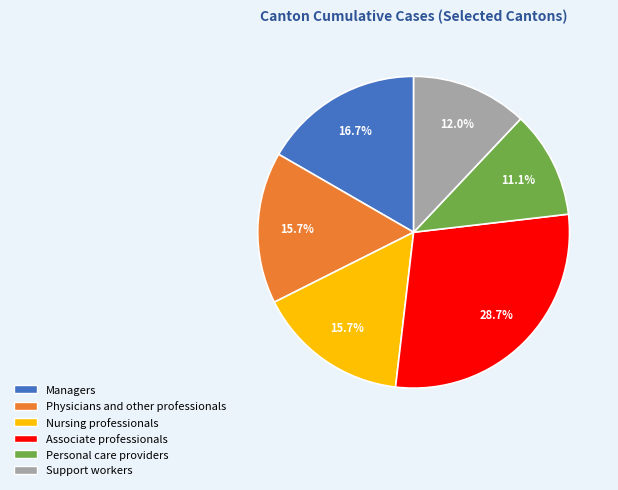

Which slice is the largest?

Associate professionals